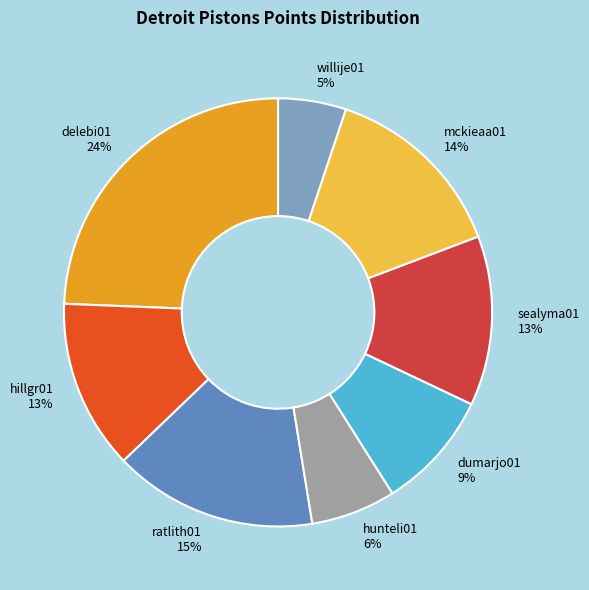

Does any single category account for the majority?

No